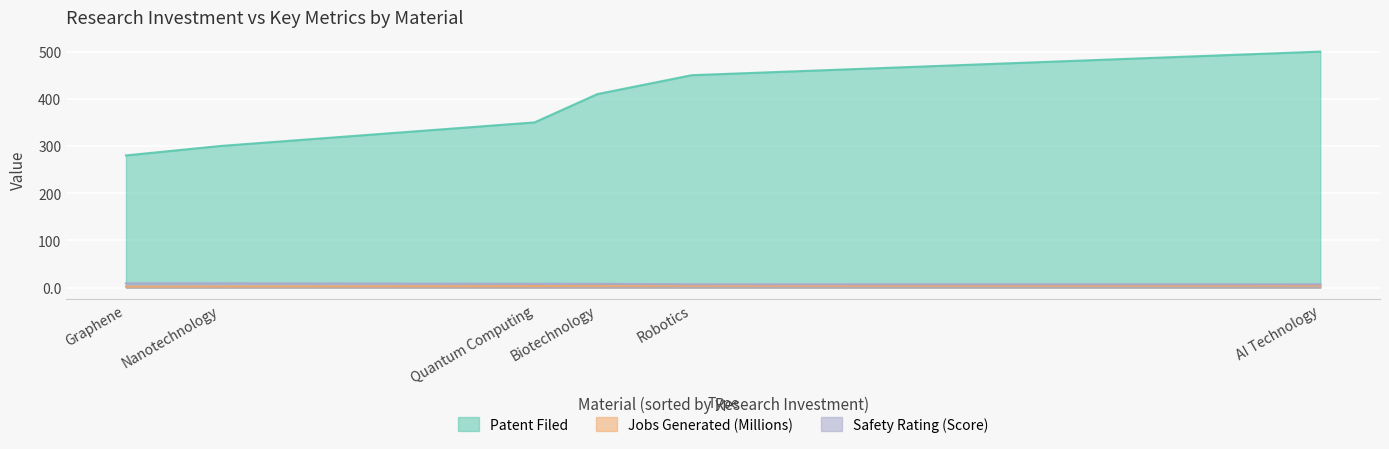

At Quantum Computing, list the series in order from largest to smallest.

Patent Filed, Safety Rating (Score), Jobs Generated (Millions)